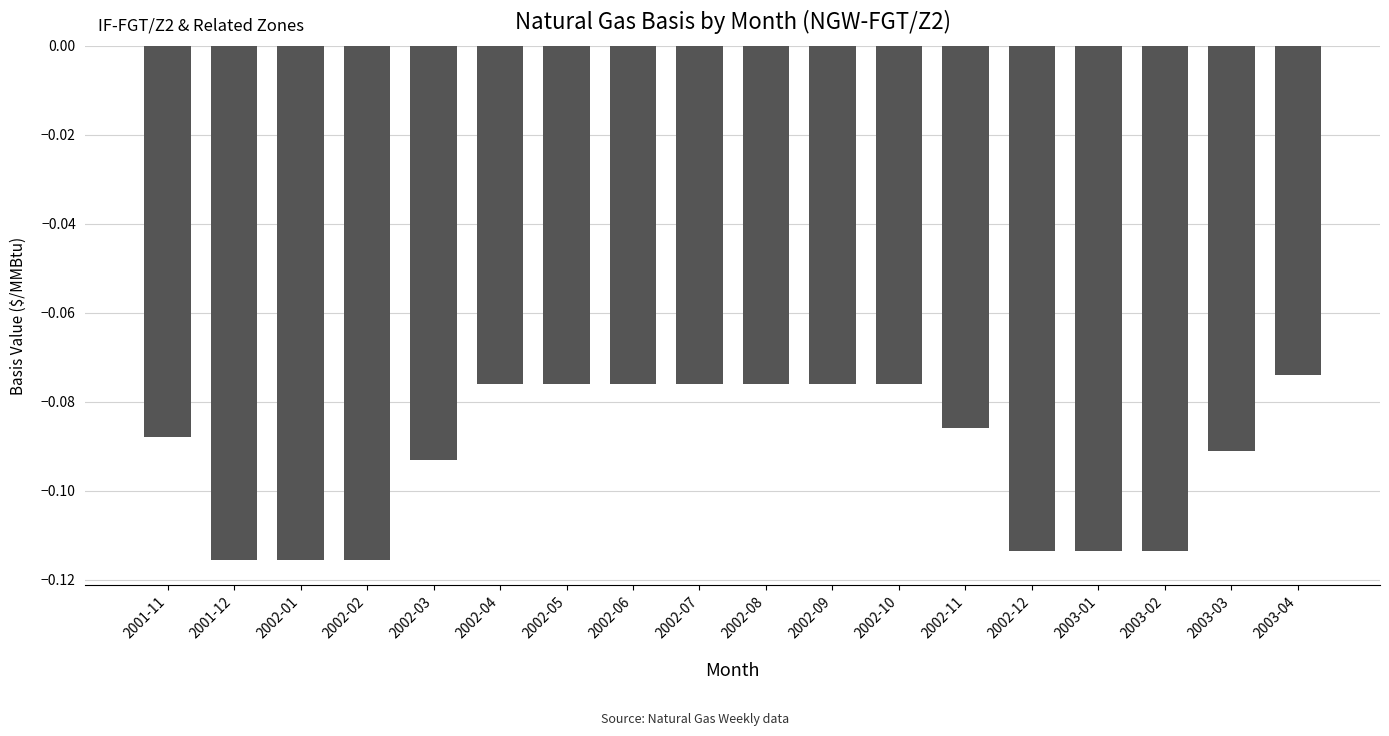

What position from the right is 2002-07?

10